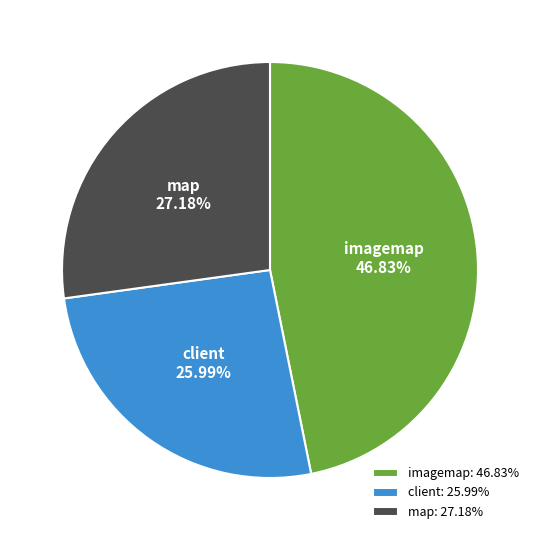

What is the largest slice in the pie chart?

imagemap